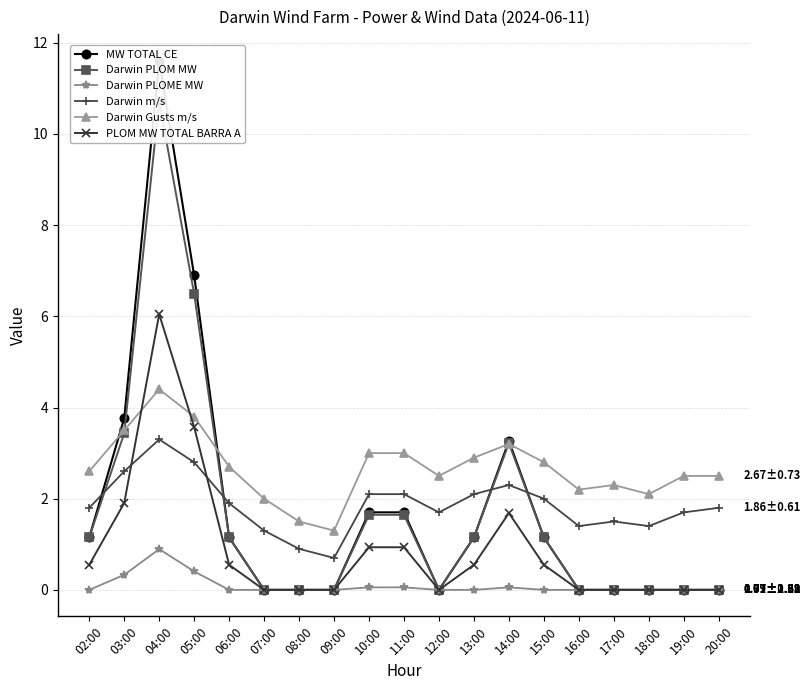

How many lines are shown in the chart?

6